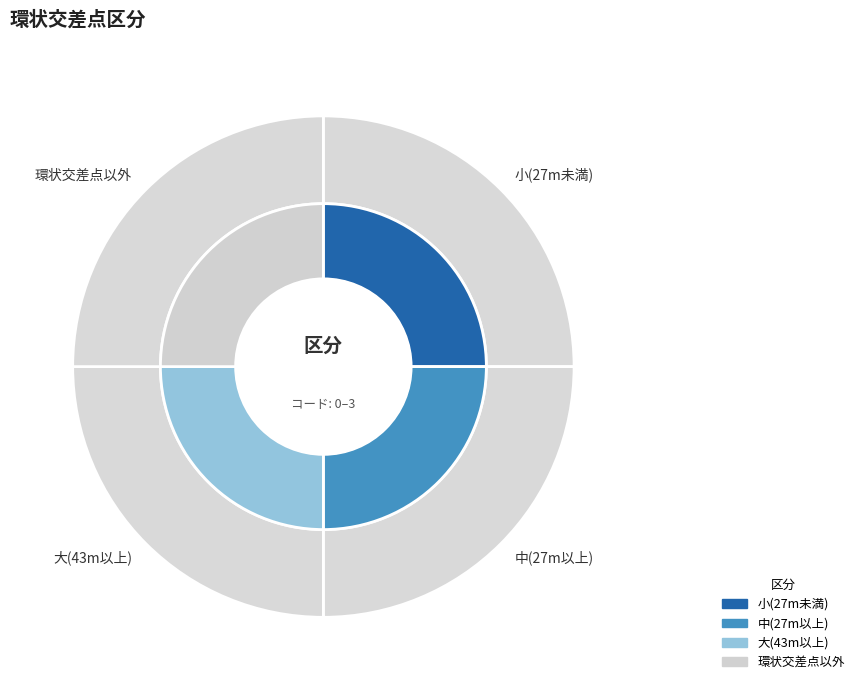

Do 中(27m以上) and 小(27m未満) together represent more than half of the pie?

No